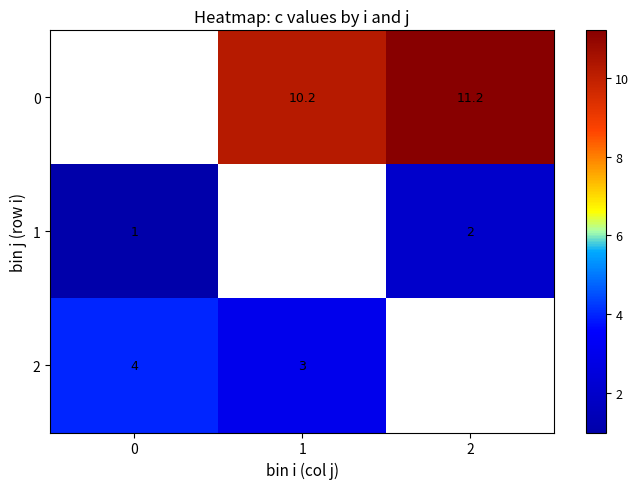

The value of 1 at 0 is 1.7. True or false?

False